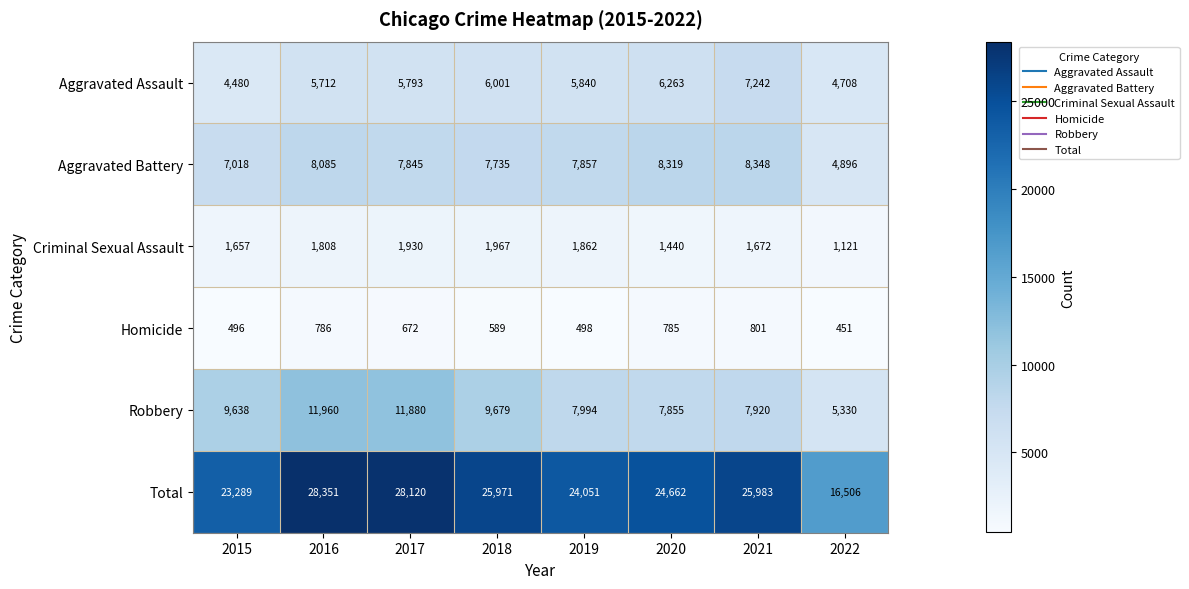

Is it true that Aggravated Battery equals 7845 at 2017?

True